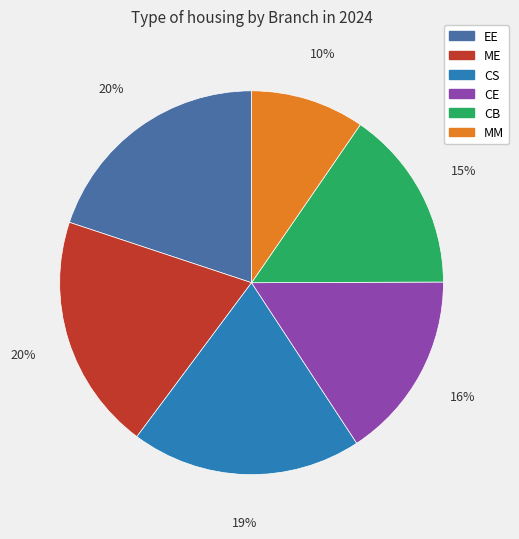

How many segments does this pie chart have?

6